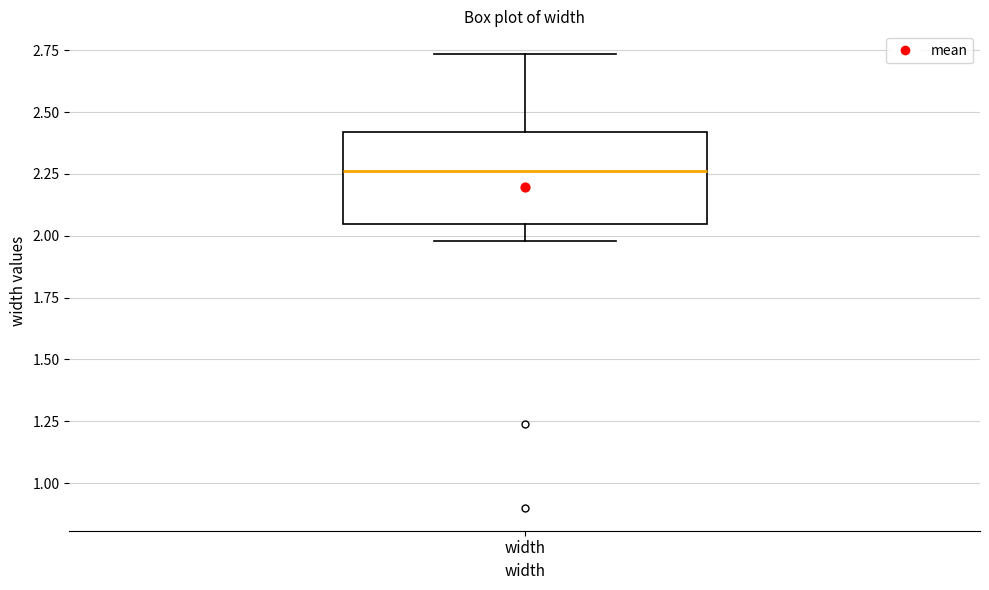

Read this box plot against the y-axis: the position of the median line, the range covered by the box, and the ends of both whiskers. The values are not printed on the chart, so give them approximately, as read against the axis.

median 2.25, box 2.05 to 2.40, whiskers 2.00 to 2.75